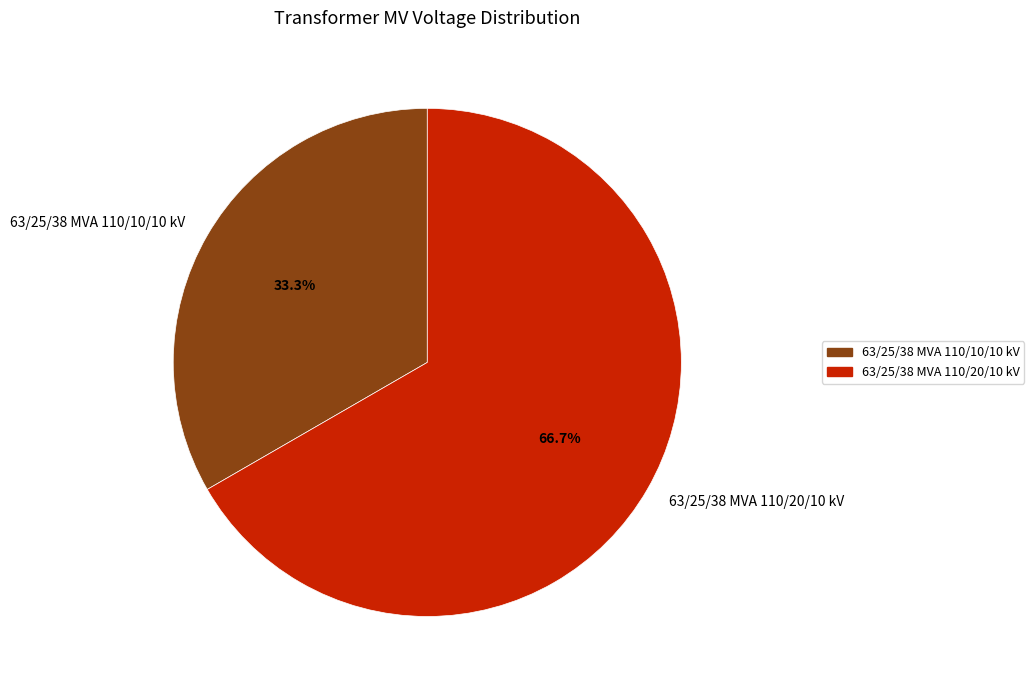

How many slices are in this pie chart?

2